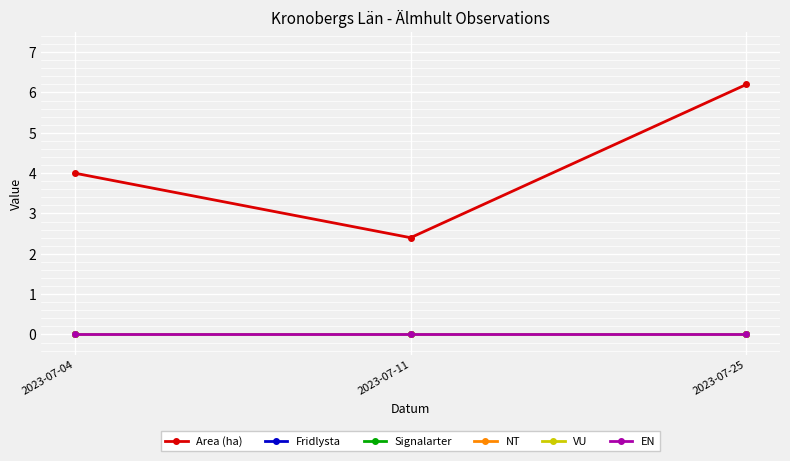

Does the chart have visible grid lines?

Yes